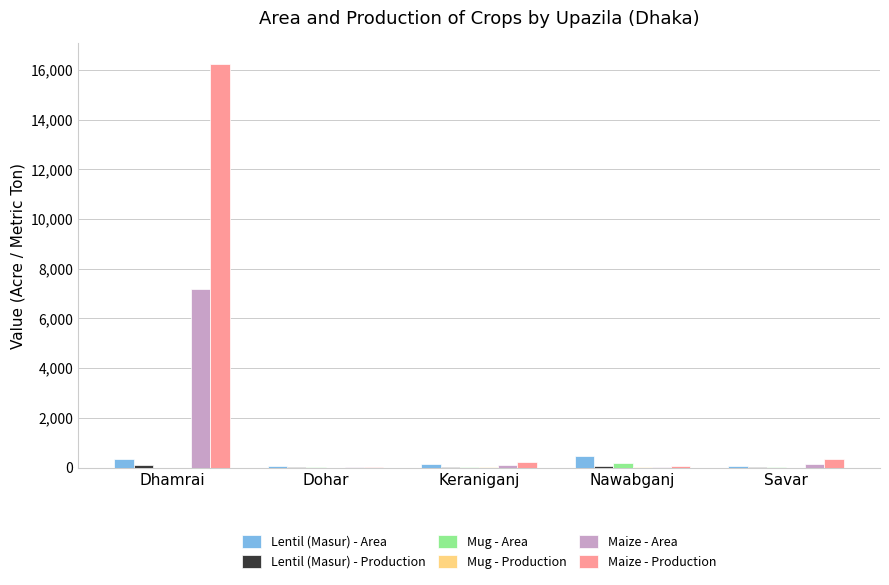

How many data points does each series have?

5